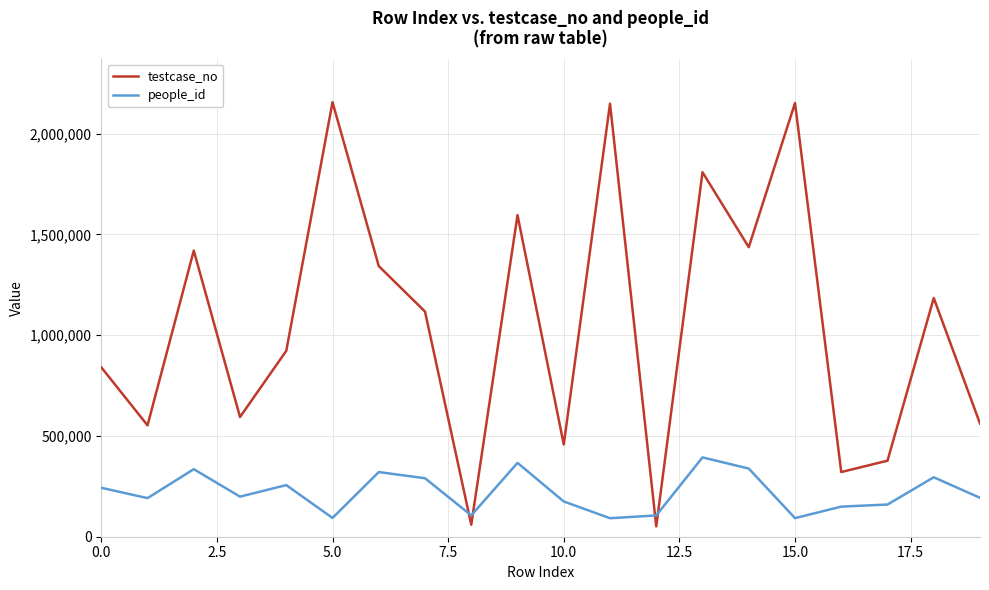

What is the minimum value shown in the chart?

51179